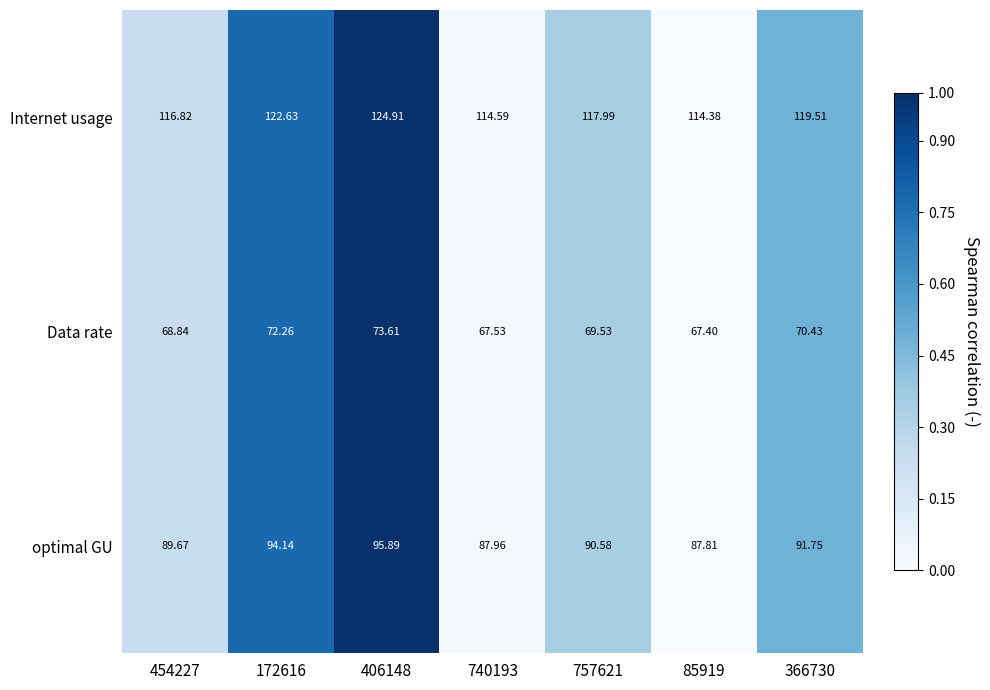

Is the value of optimal GU at 172616 greater than the value of Data rate at 172616?

Yes